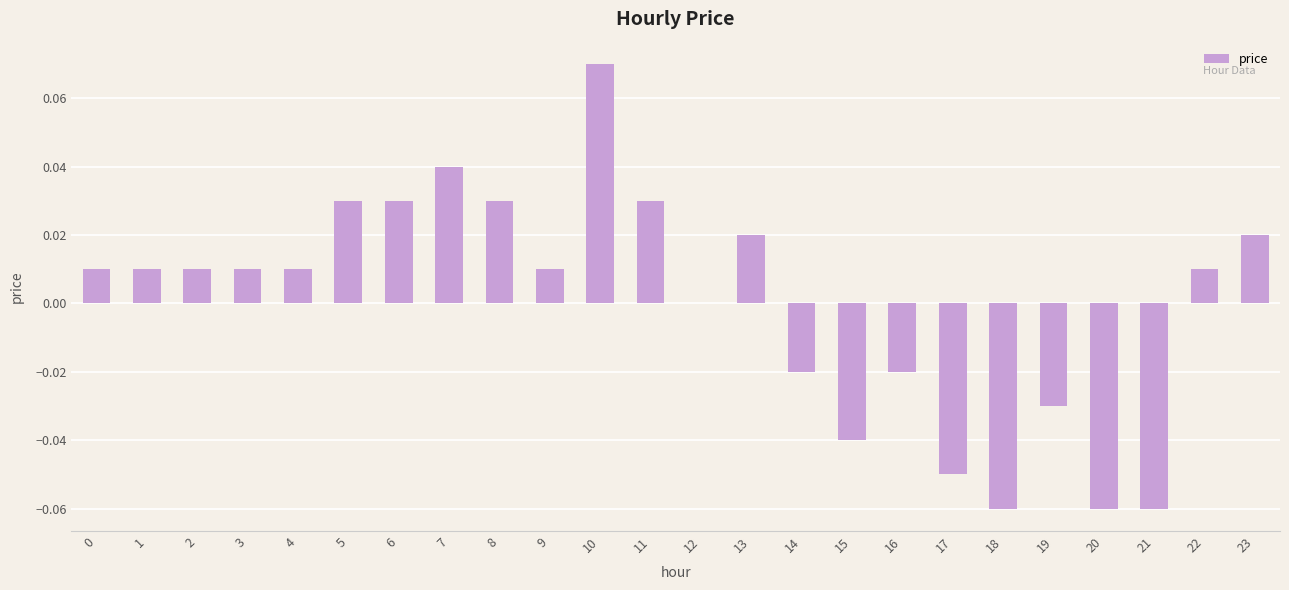

How many data points does each series have?

24